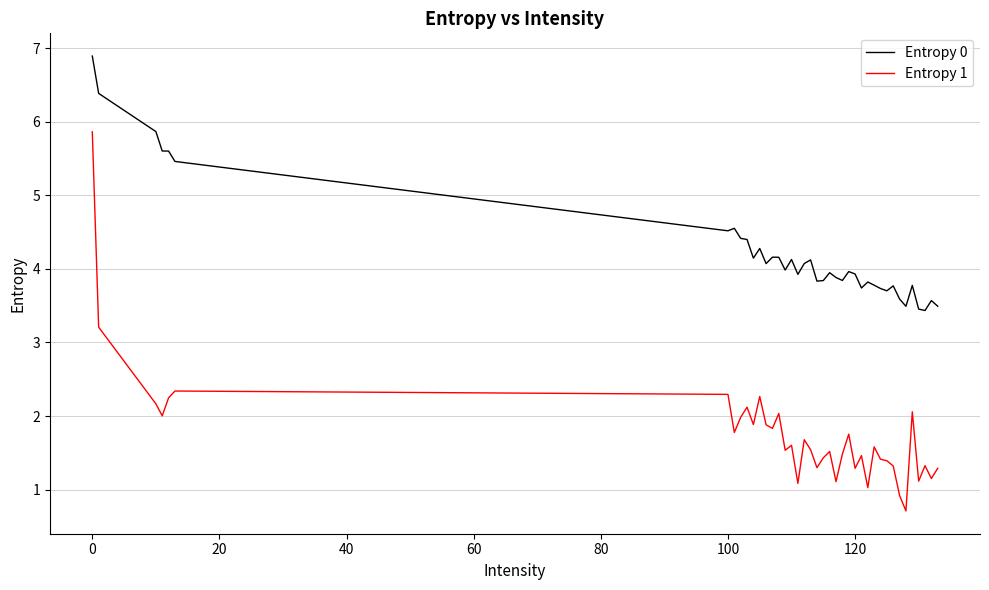

Rank the series by their maximum value, from highest to lowest.

Entropy 0, Entropy 1